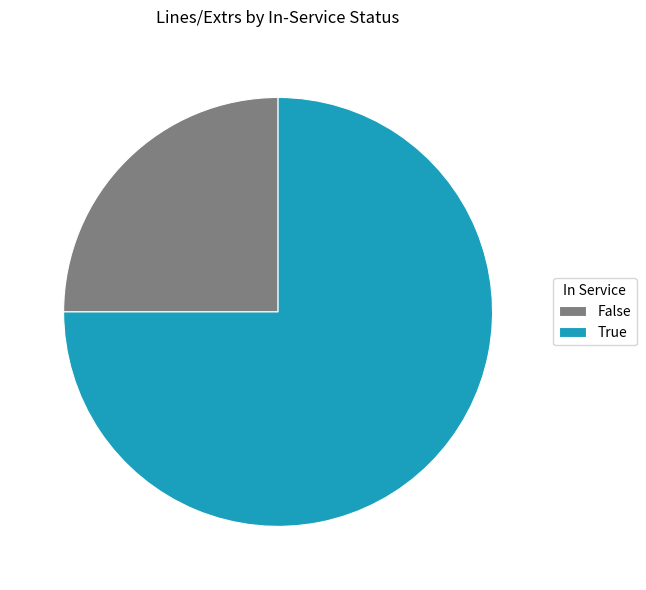

Count the number of slices in the pie.

2